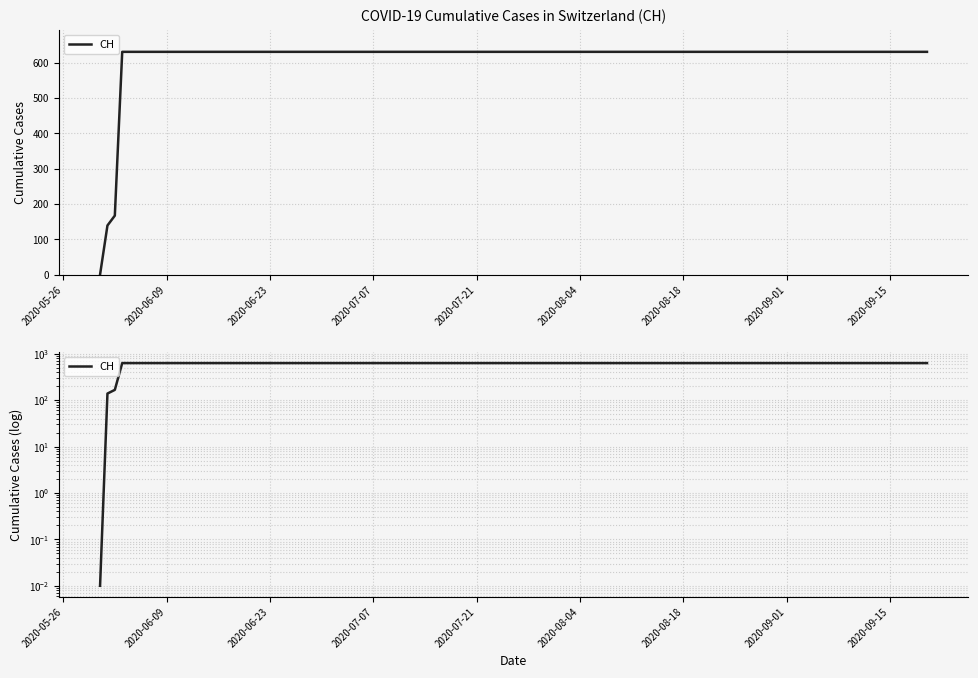

How many lines are shown in the chart?

1